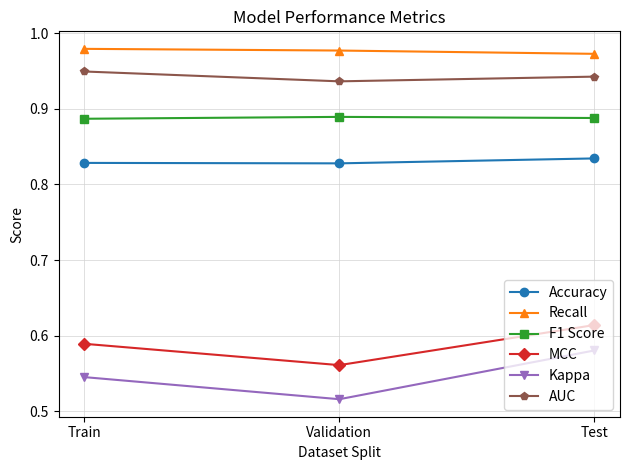

How many distinct data groups are displayed?

6